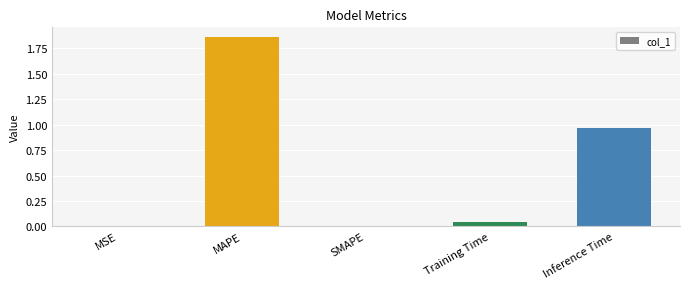

Are the bars grouped side by side (vs. stacked)?

No